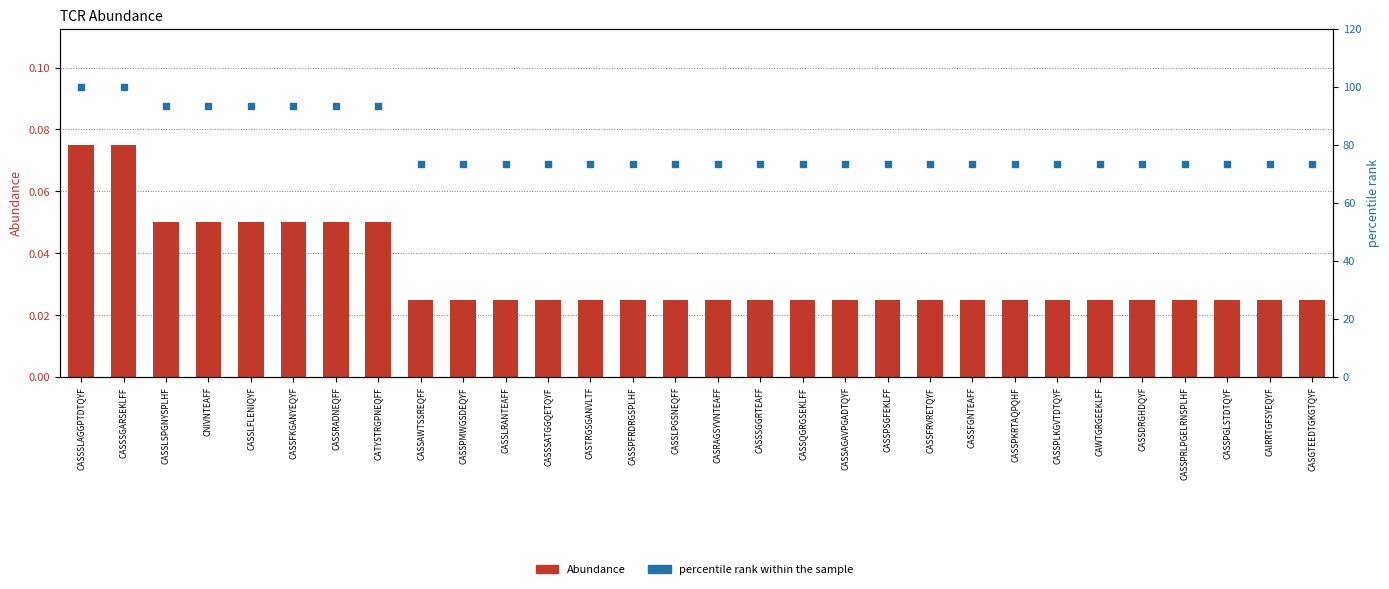

Which series reaches the minimum Y coordinate?

Abundance